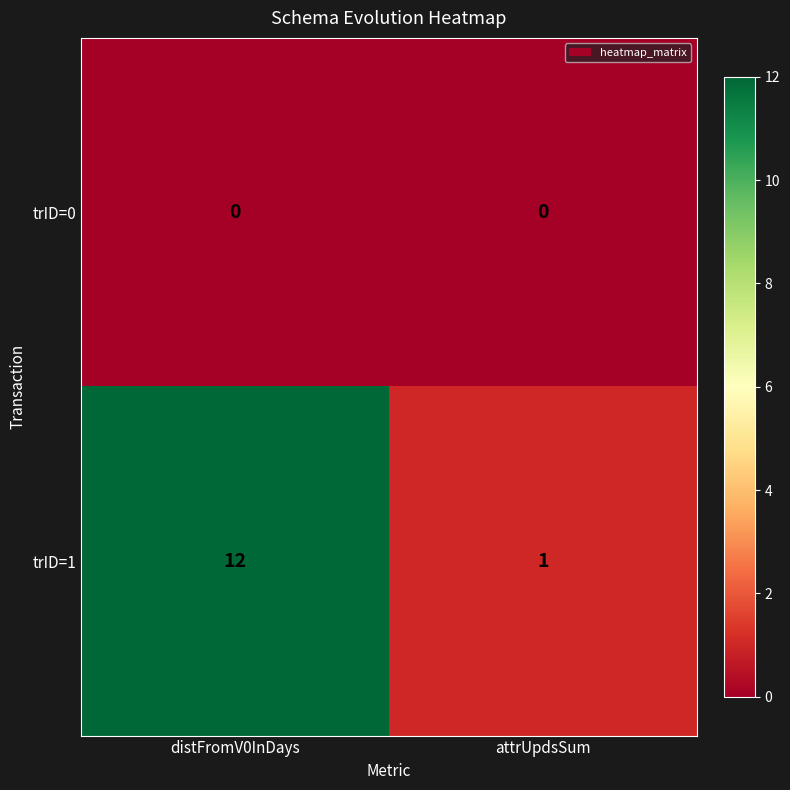

Which series has the largest total across all categories?

trID=1